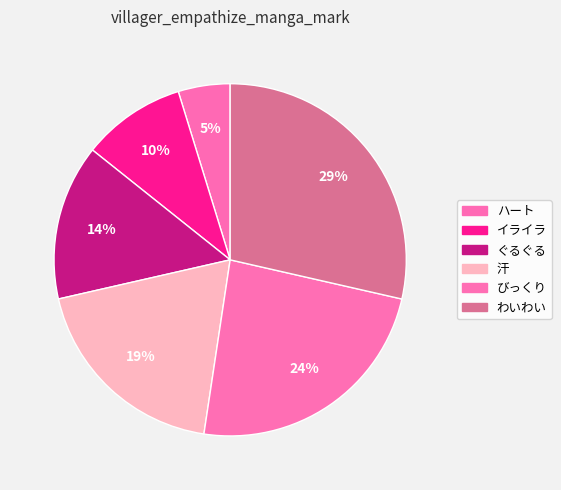

Rank the categories by value from highest to lowest.

わいわい, びっくり, 汗, ぐるぐる, イライラ, ハート